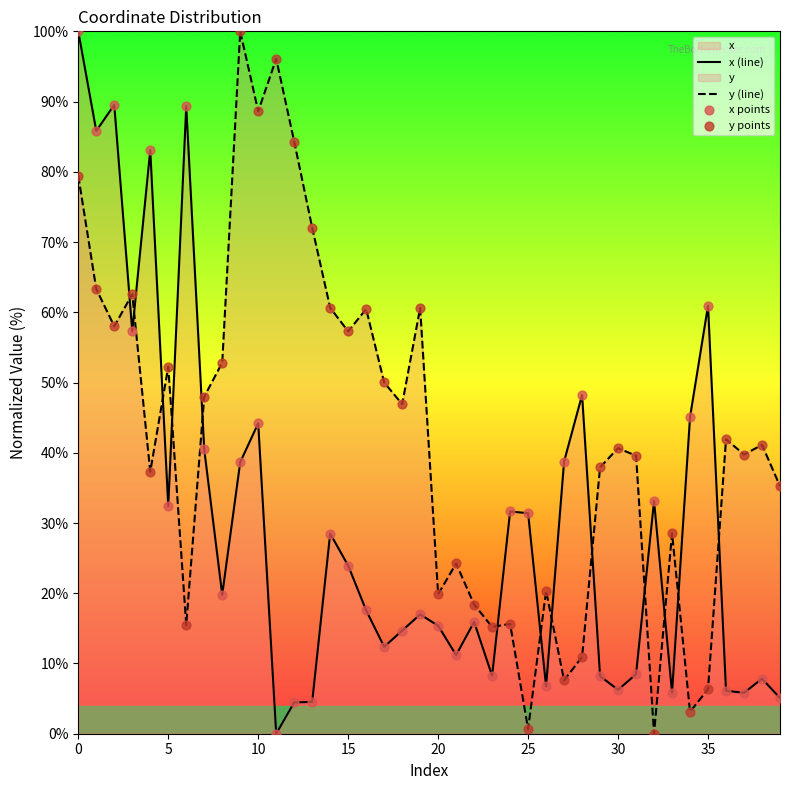

Which series reaches the minimum Y coordinate?

x (line)